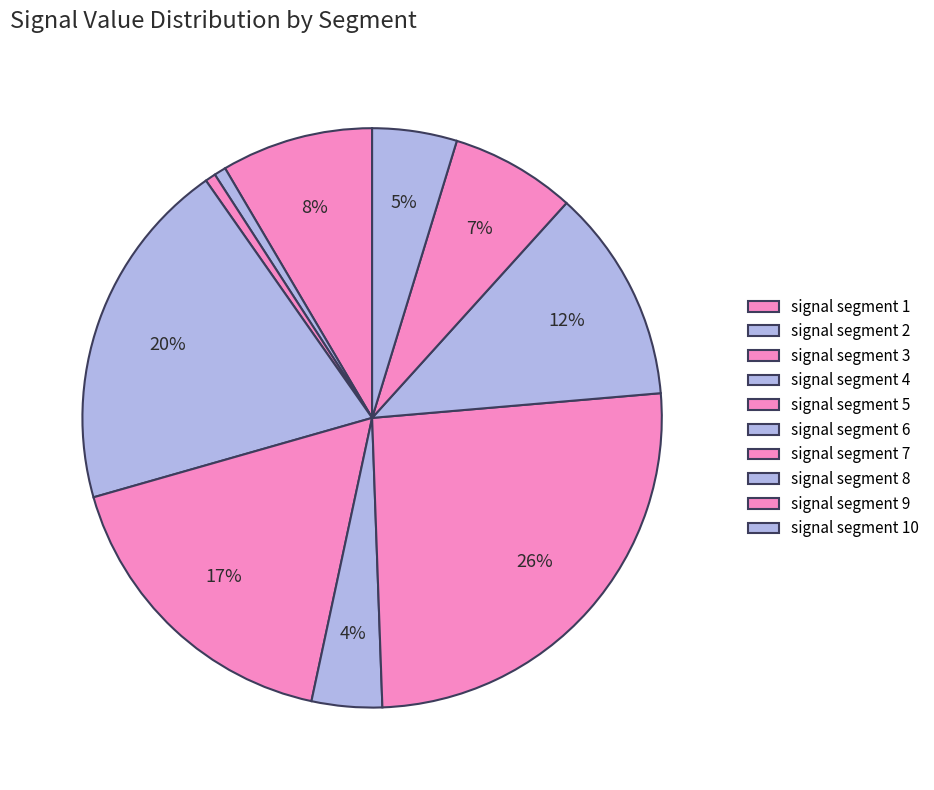

How many segments does this pie chart have?

10